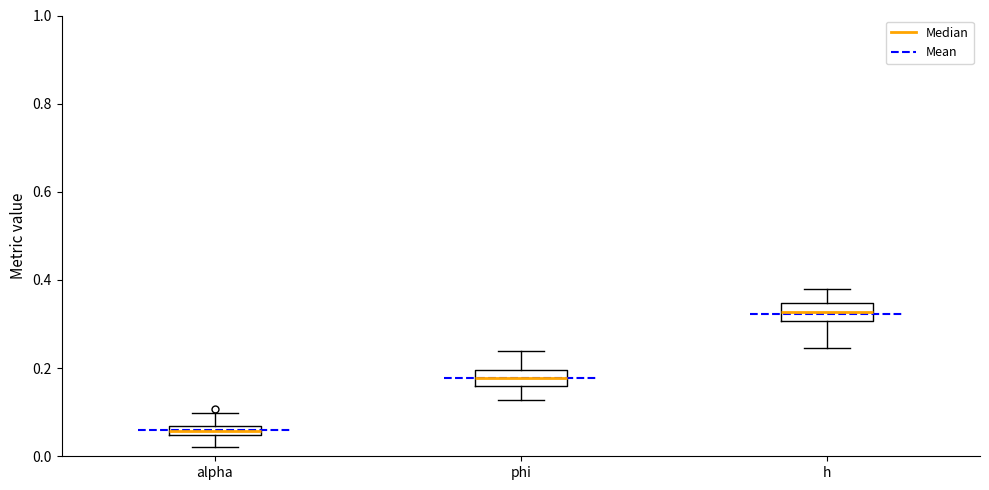

Which box's median line is the lowest?

alpha